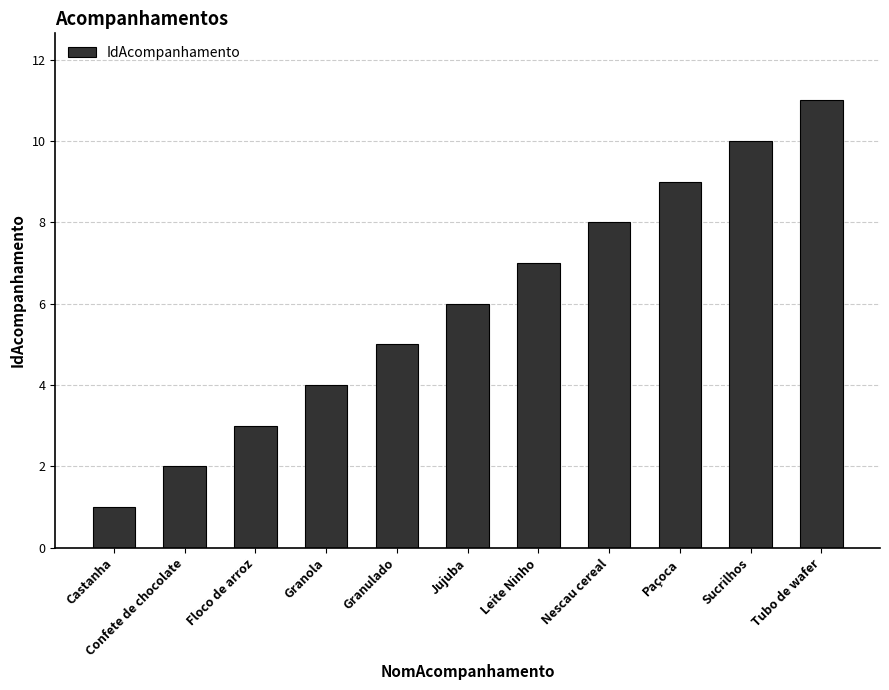

Approximately how many times larger is the value at Tubo de wafer compared to Floco de arroz?

3.7